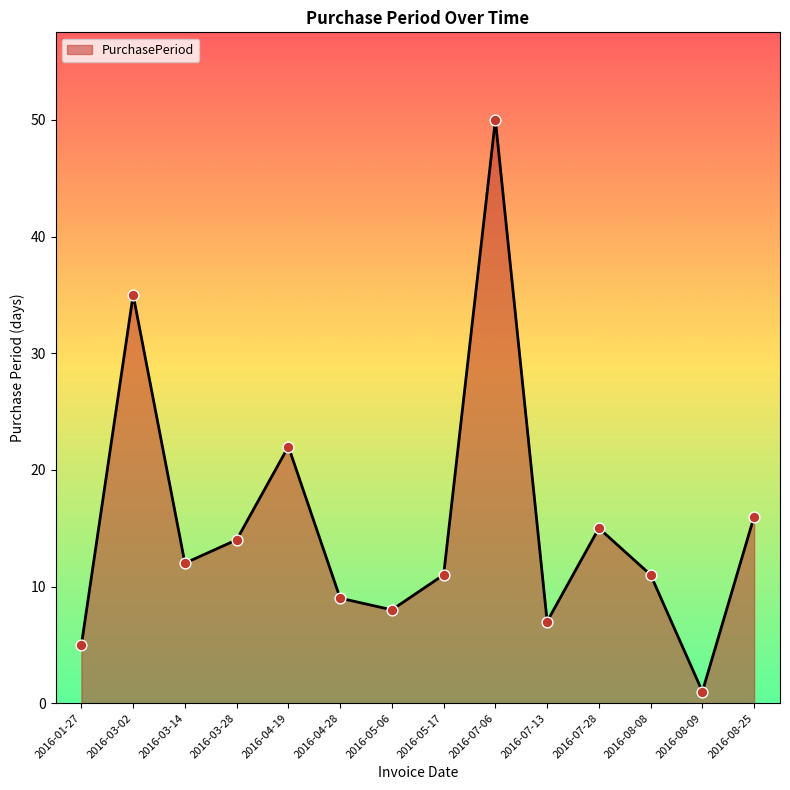

Between 2016-05-17 and 2016-01-27, which is larger?

2016-05-17